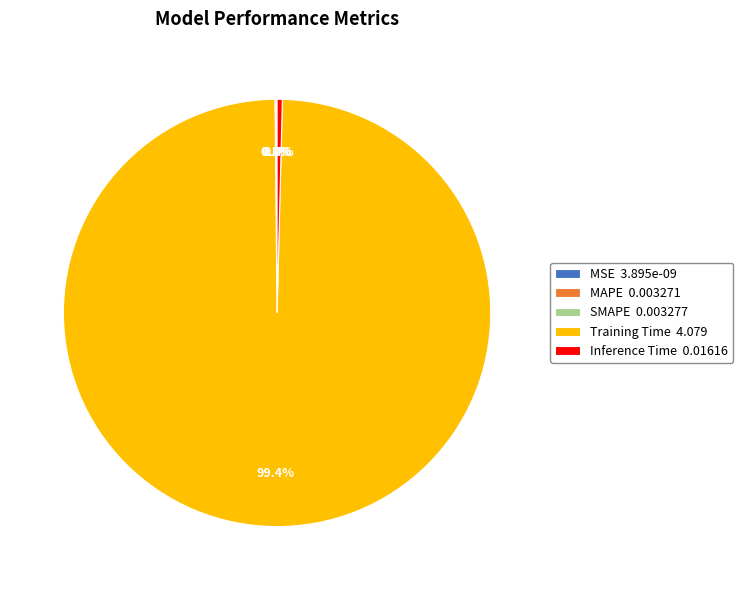

Which slice is the smallest?

MSE